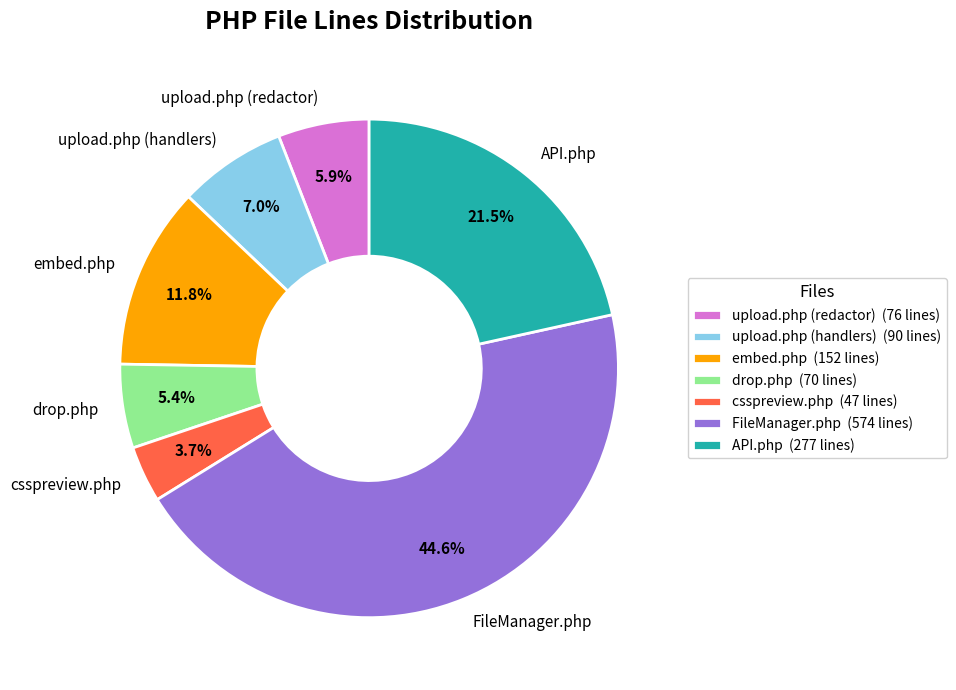

Does csspreview.php represent more than half of the total?

No